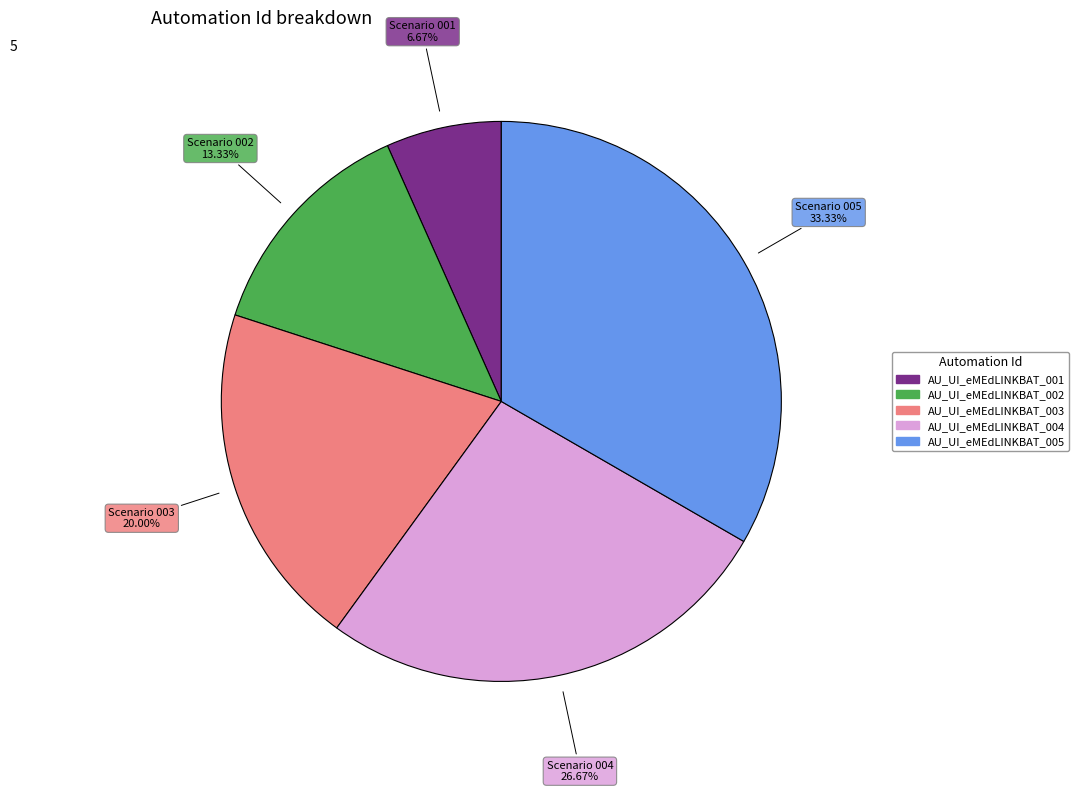

Is AU_UI_eMEdLINKBAT_003 the majority of the pie?

No